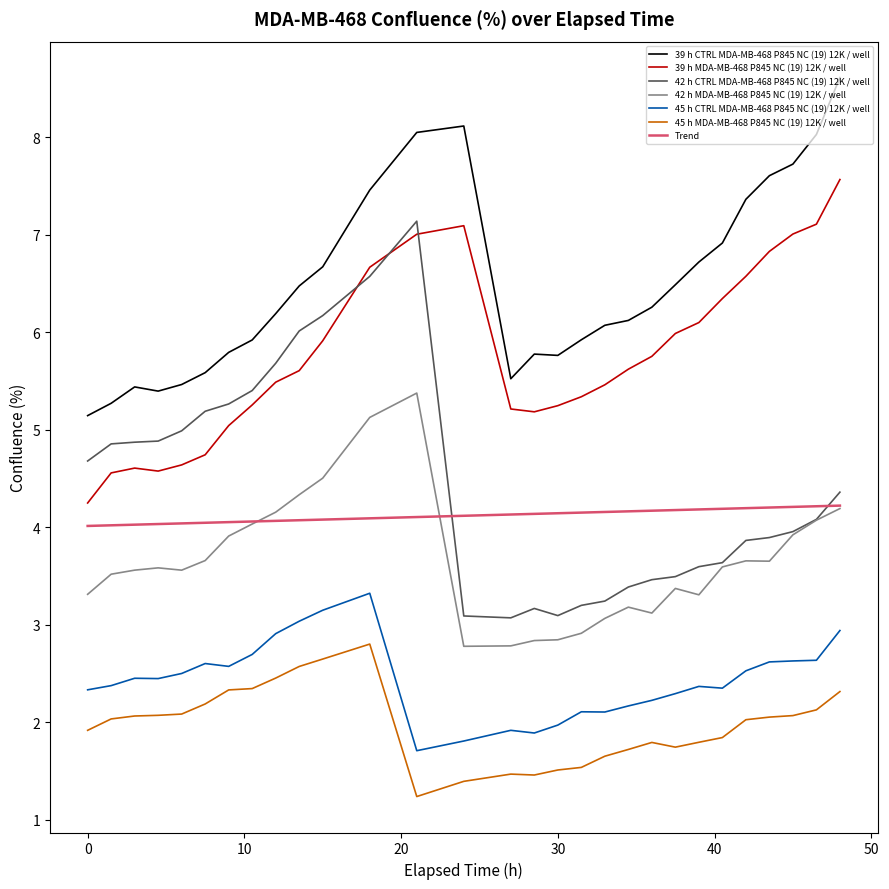

At which category does 42 h CTRL MDA-MB-468 P845 NC (19) 12K / well reach its first local peak?

21